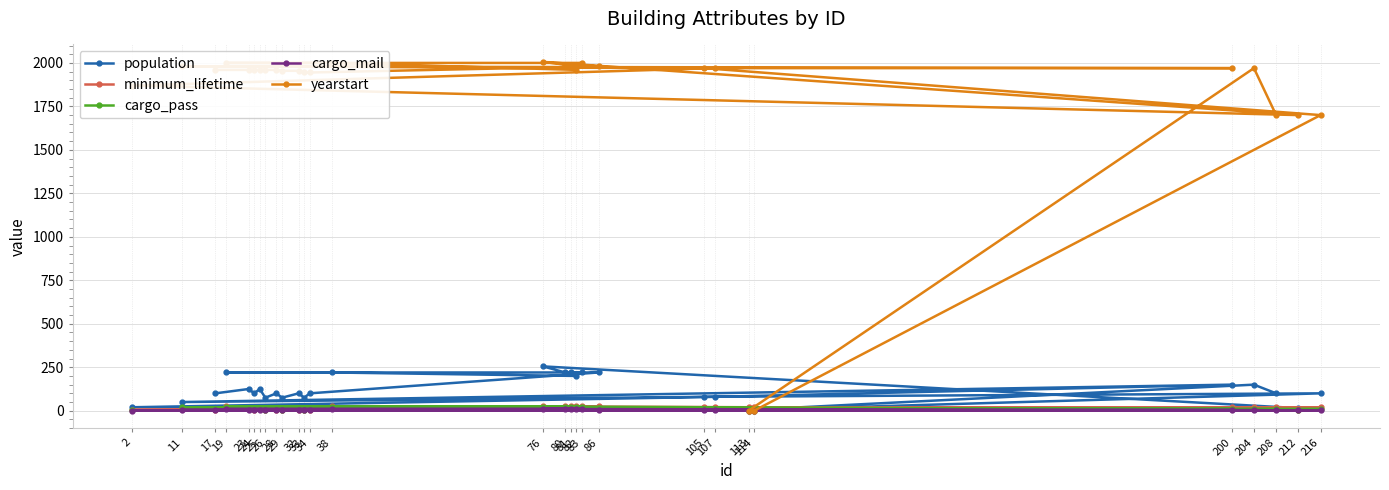

Where do cargo_pass and yearstart first cross each other?

216 and 114